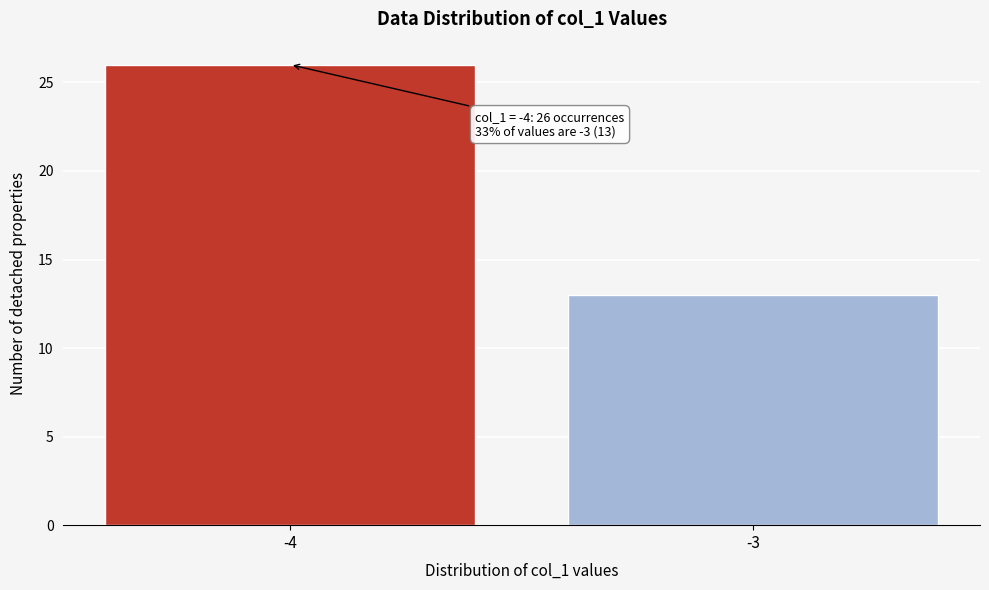

Reading right to left, extract all data points from this chart.

-3=13	-4=26